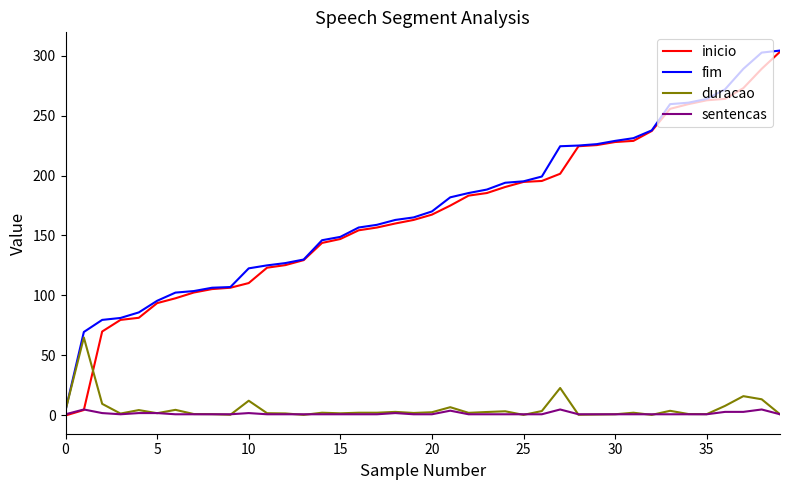

What is the maximum value shown in the chart?

304.1